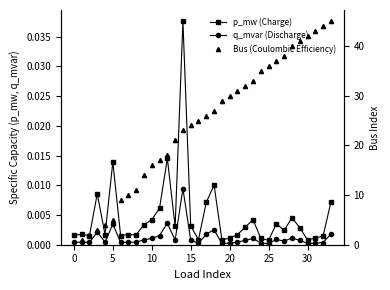

At which category is the sum across all series the highest?

33